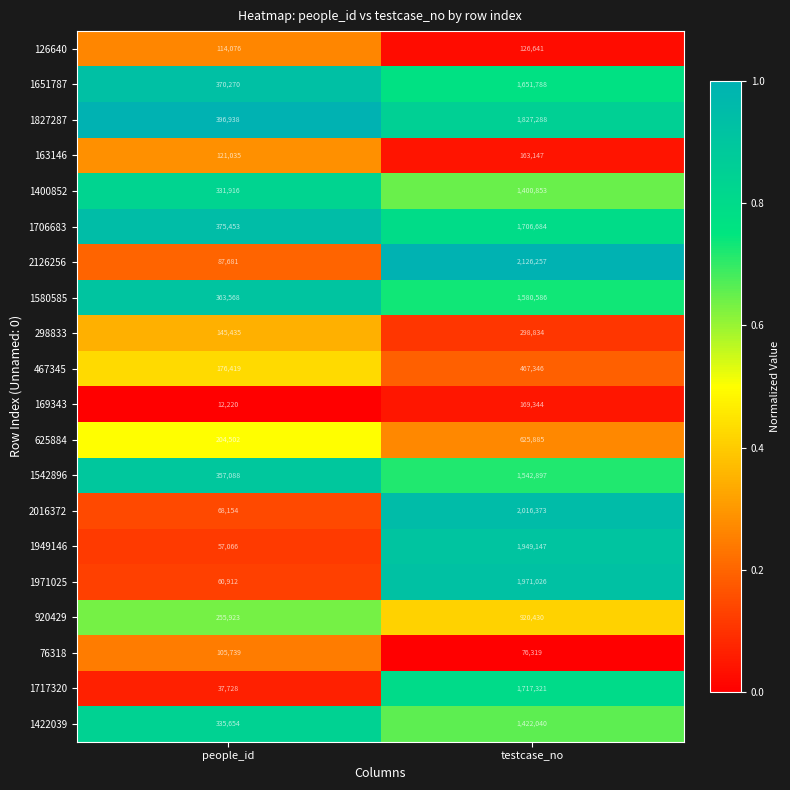

Which series has the largest range (max minus min)?

2126256